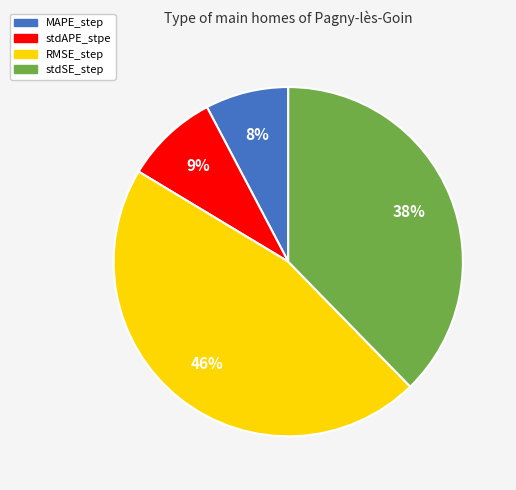

To the nearest percent, what is the average slice percentage?

25%